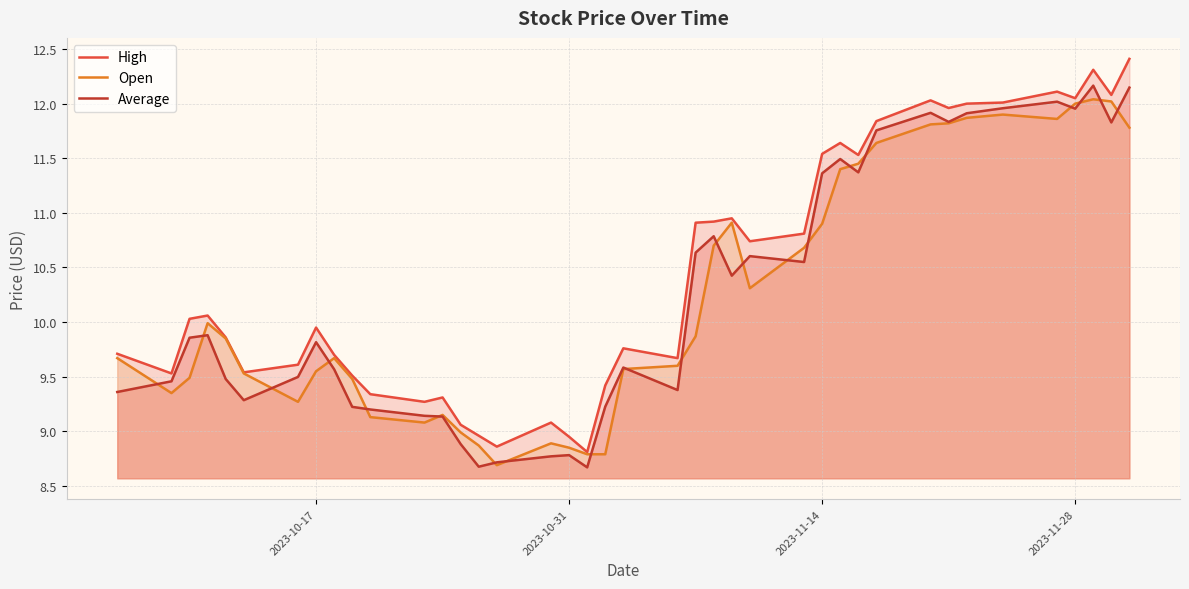

What is the maximum value shown in the chart?

12.4